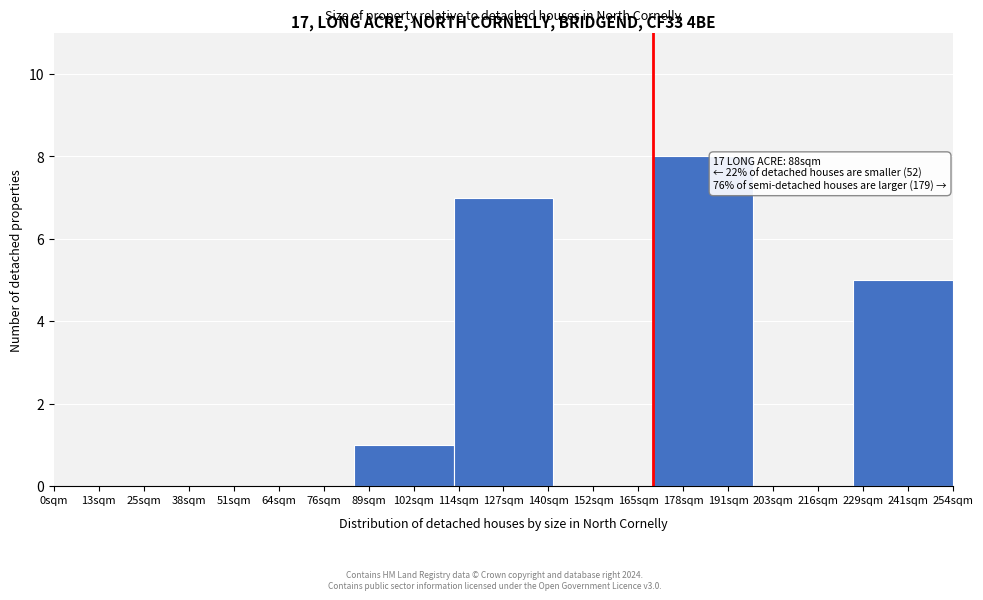

Reading right to left, list all the values displayed in this chart.

241sqm=5	216sqm=0	178sqm=8	152sqm=0	127sqm=7	102sqm=1	76sqm=0	38sqm=0	13sqm=0